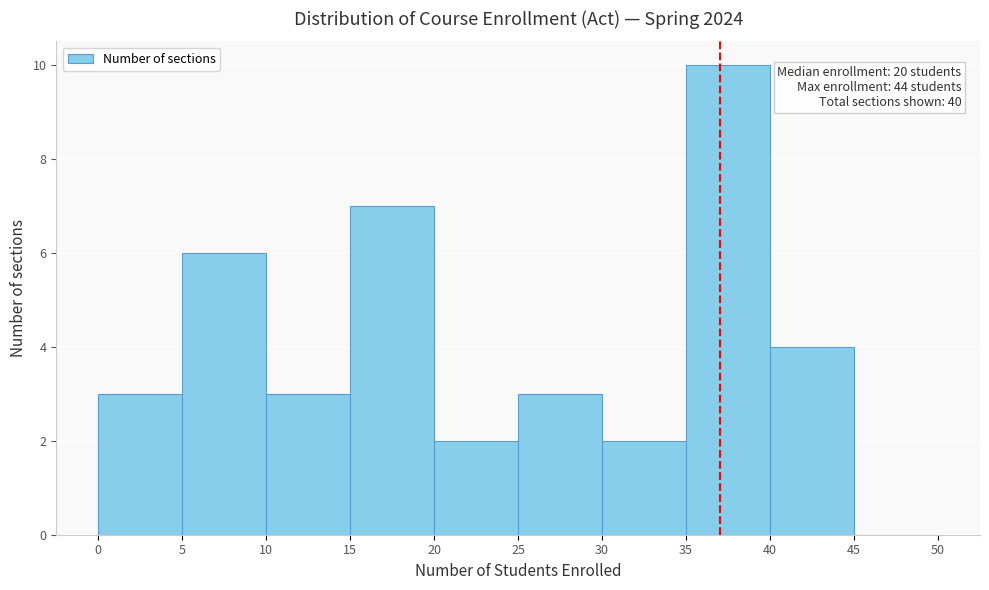

Which range on the x-axis has the tallest bar?

35 to 40